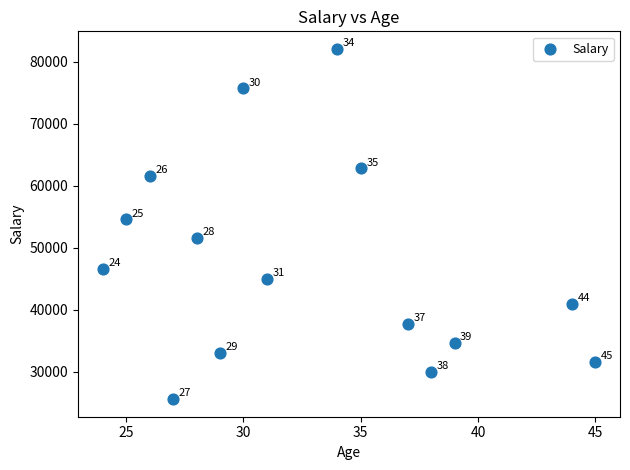

What Y value in the scatter plot is closest to 53836?

54573